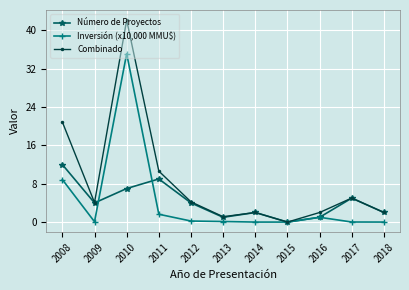

What is the spread (max minus min) of values at 2012?

4.0